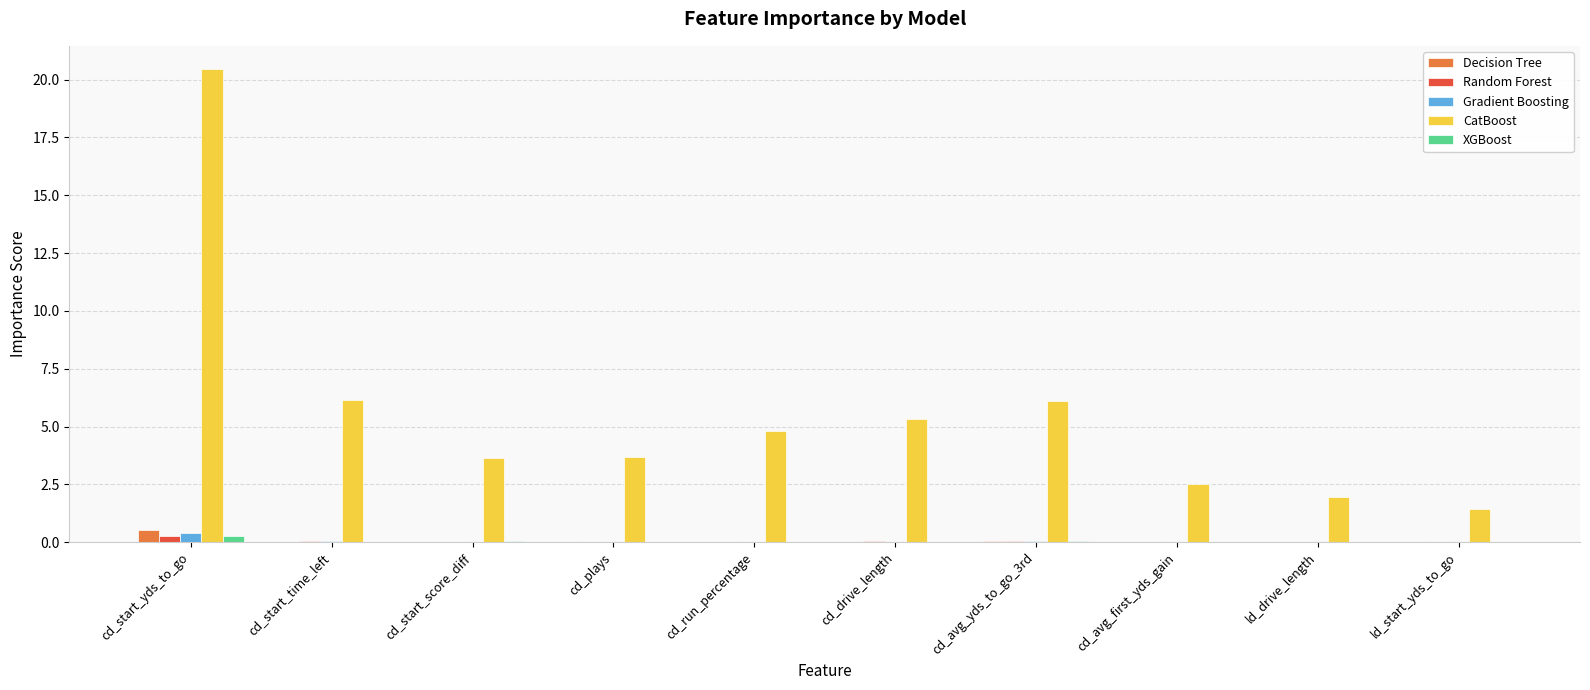

What is the sum of all Decision Tree values?

0.7